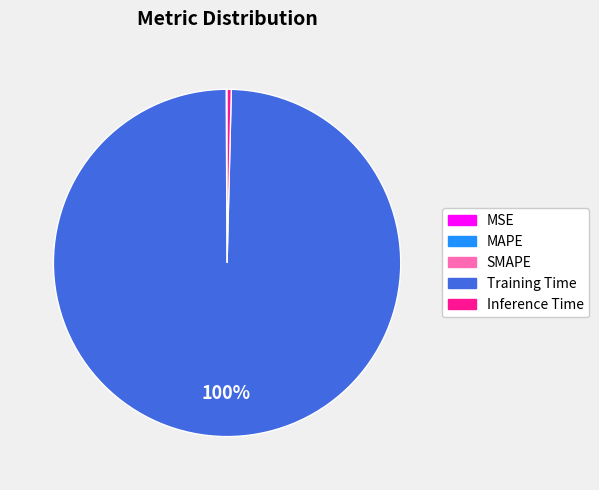

To the nearest percent, what is the average slice percentage?

20%